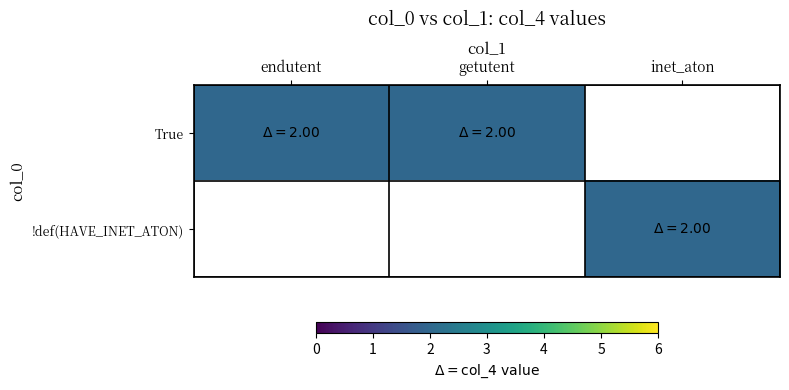

At how many categories does at least one series exceed 1?

3